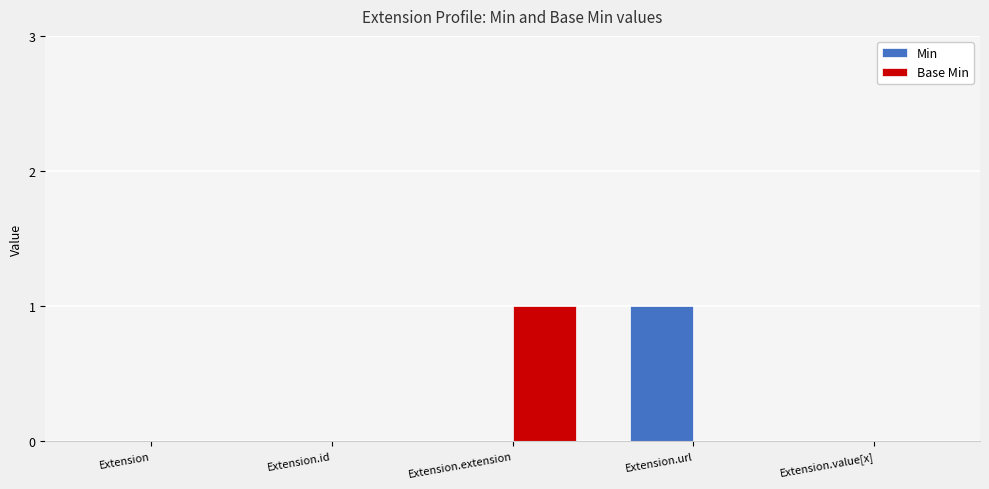

What is the total value across all series at Extension.url?

1